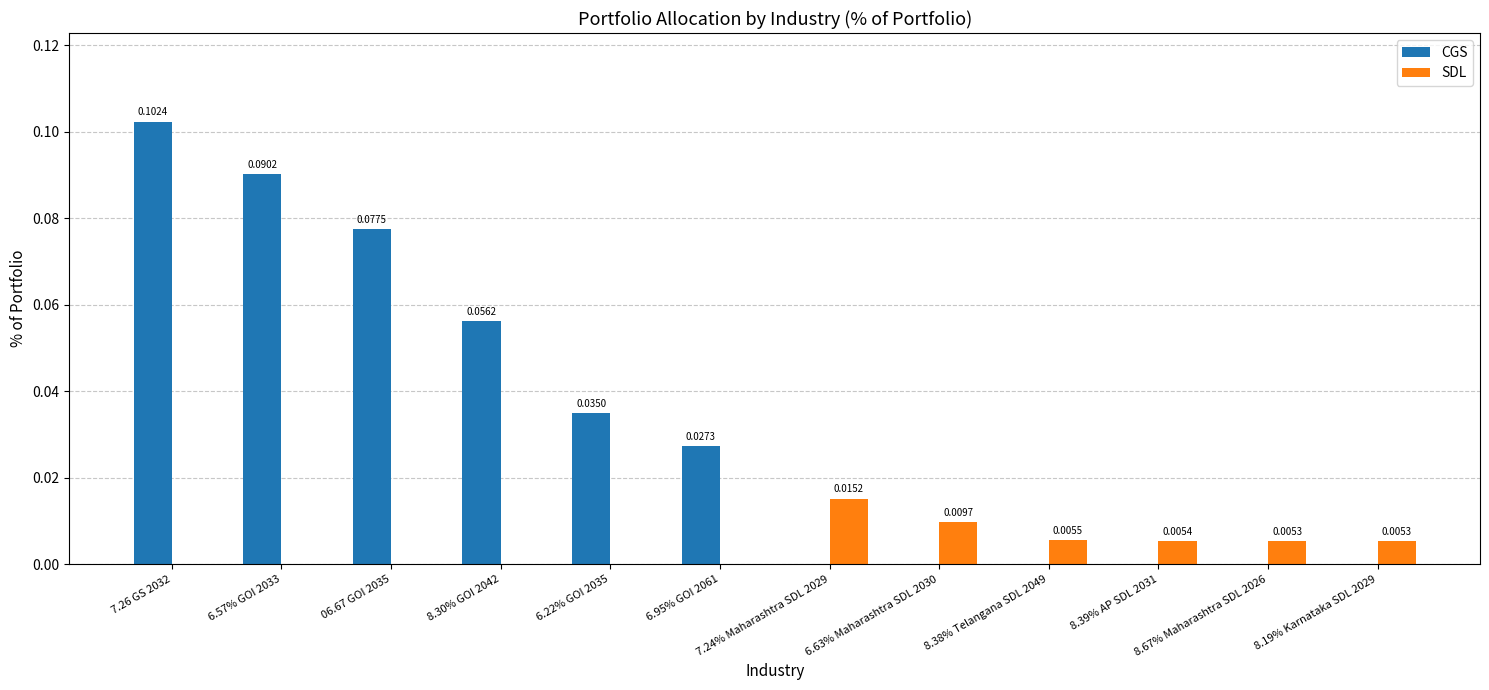

Count the number of categories in the chart.

12